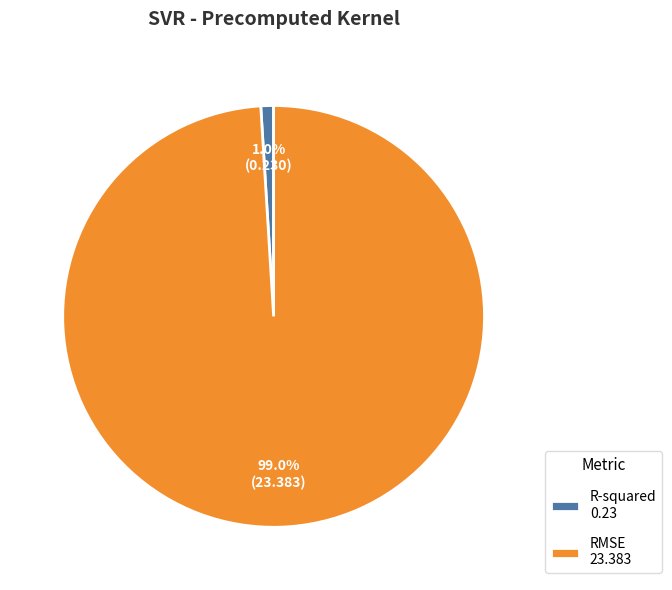

What percentage is the R-squared slice, to the nearest percent?

1%